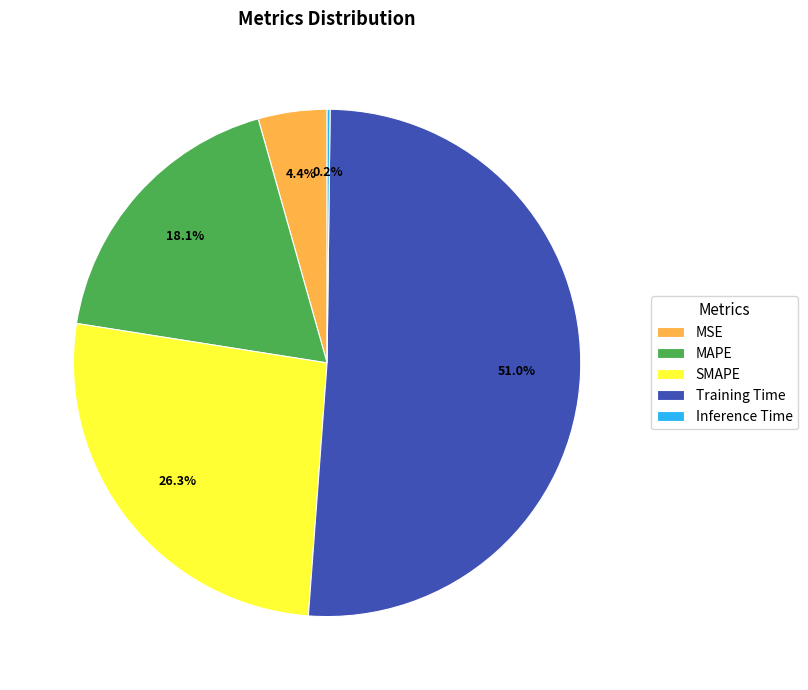

What portion of the pie excludes MSE?

95.6%